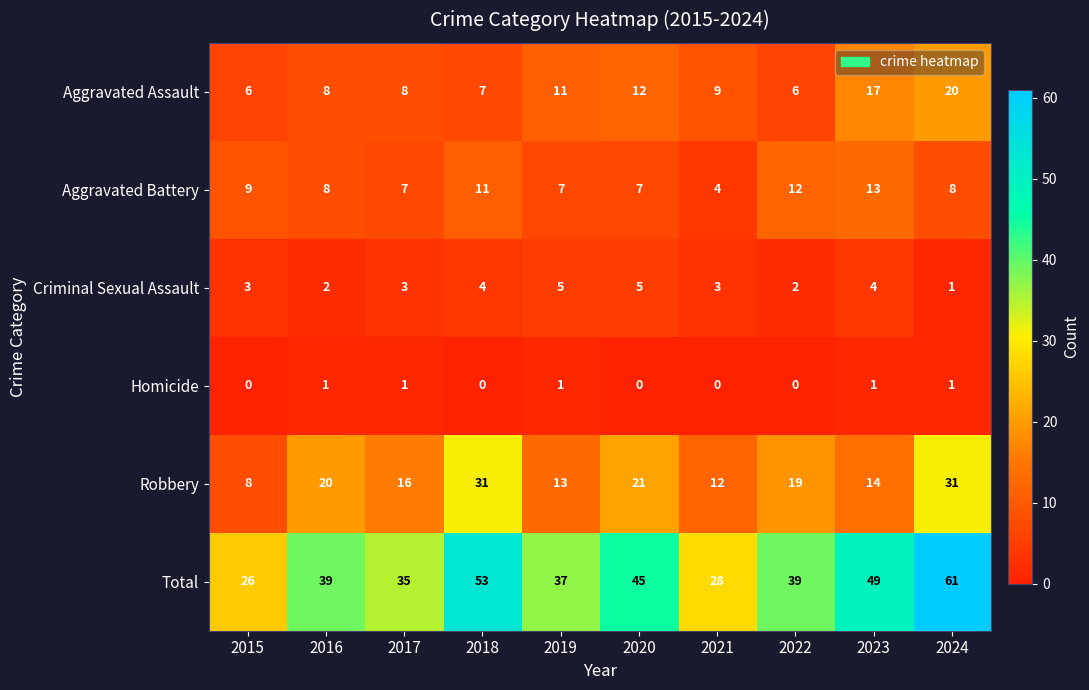

Which series has the largest range (max minus min)?

Total